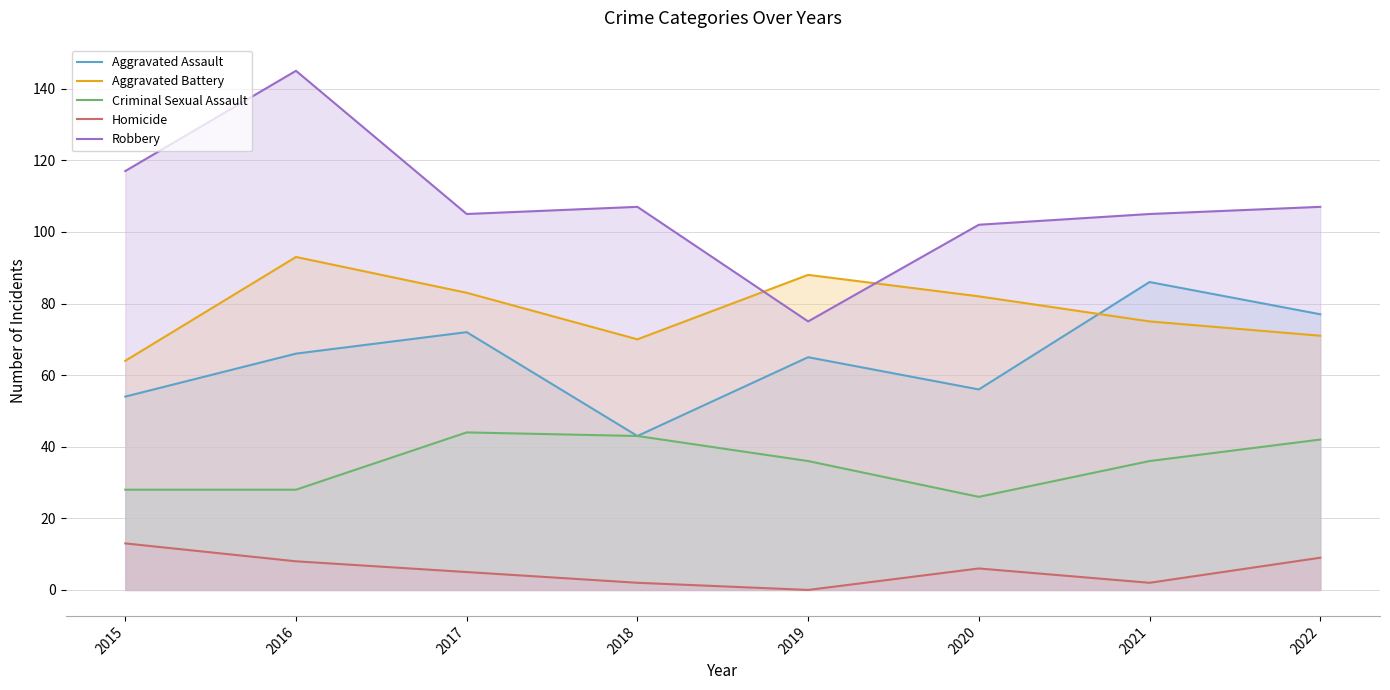

What is the maximum value shown in the chart?

145